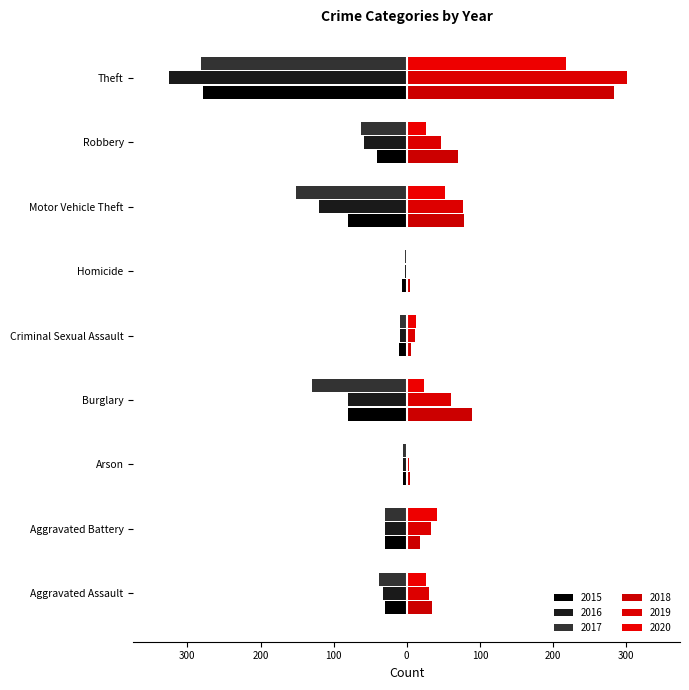

What is the label of the 5th bar from the right?

Criminal Sexual Assault